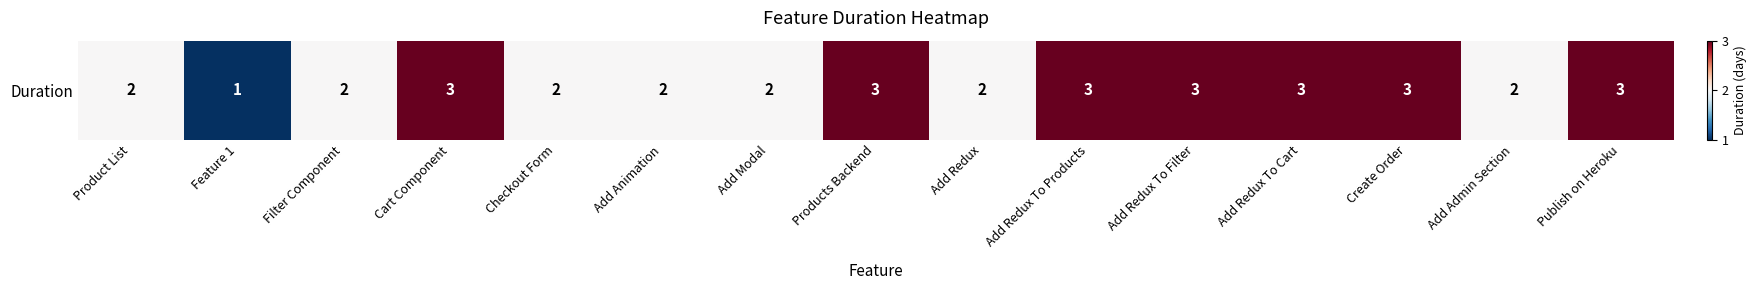

What is the smallest value displayed?

1